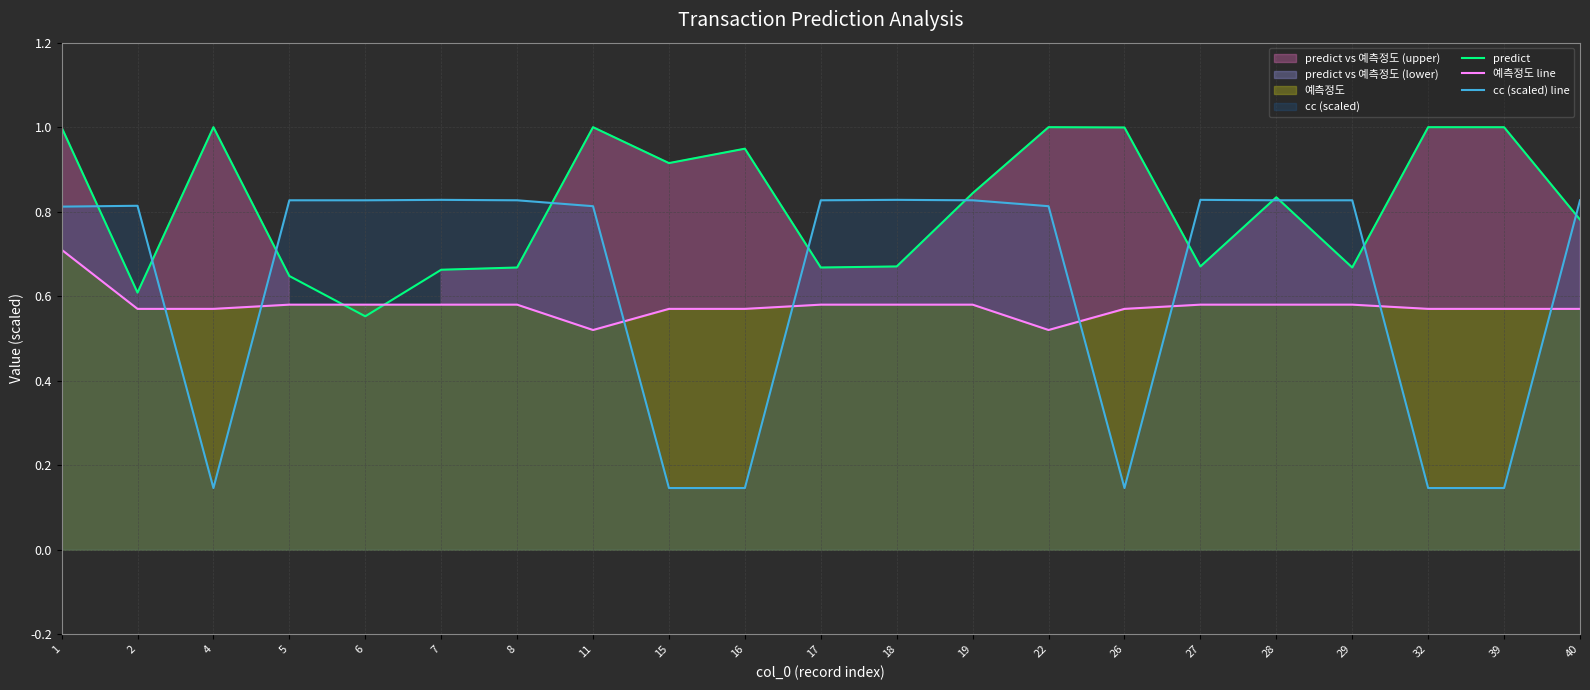

After their last crossing, which series has the higher values: cc (scaled) line or predict?

cc (scaled) line